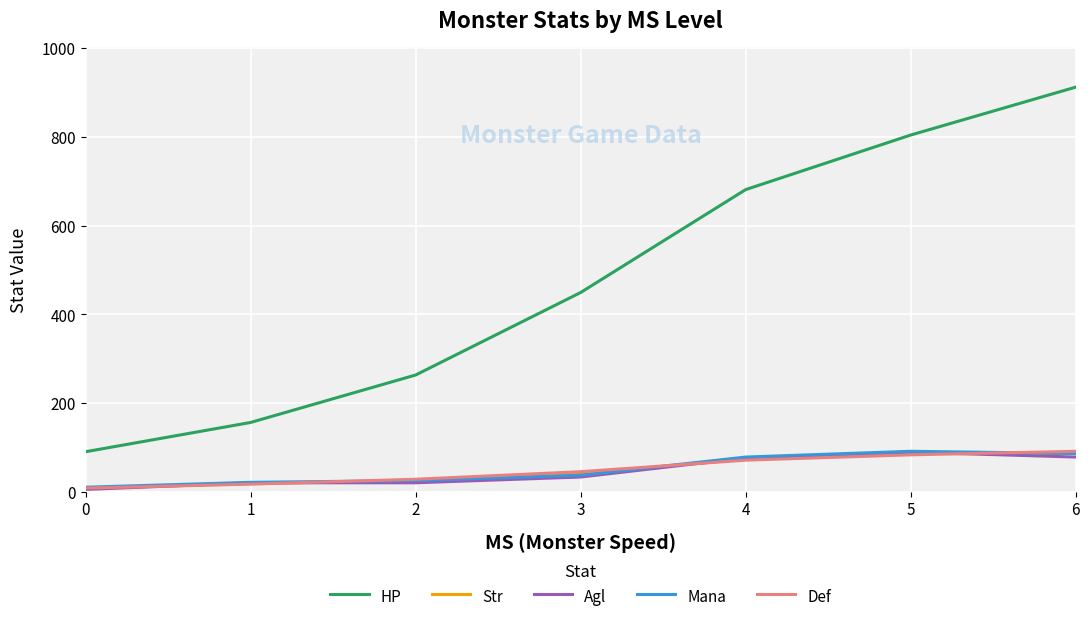

True or false: Mana has a value of 91 at 5.

True